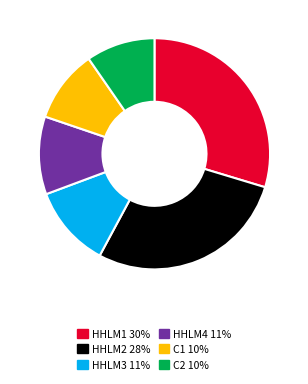

Which slice is the largest?

HHLM1